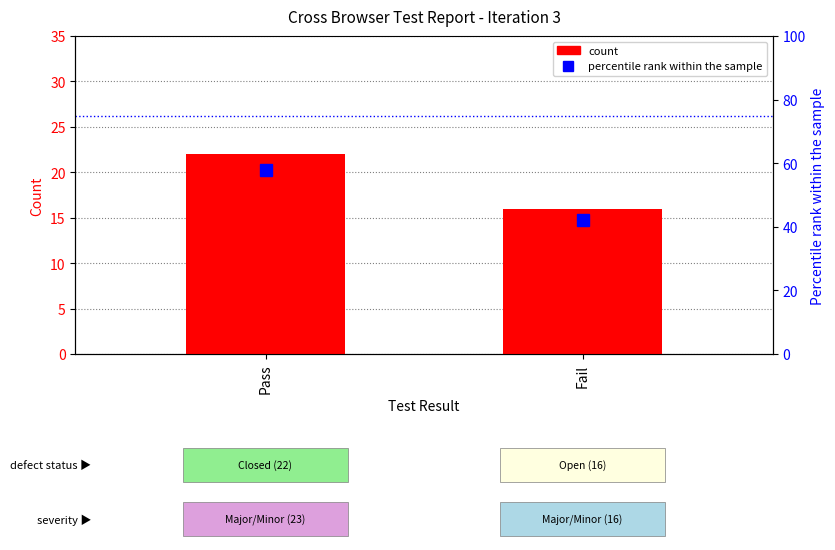

Reading right to left, list all the values displayed in this chart.

count: 16.0	22.0
percentile rank within the sample: 42.1	57.9